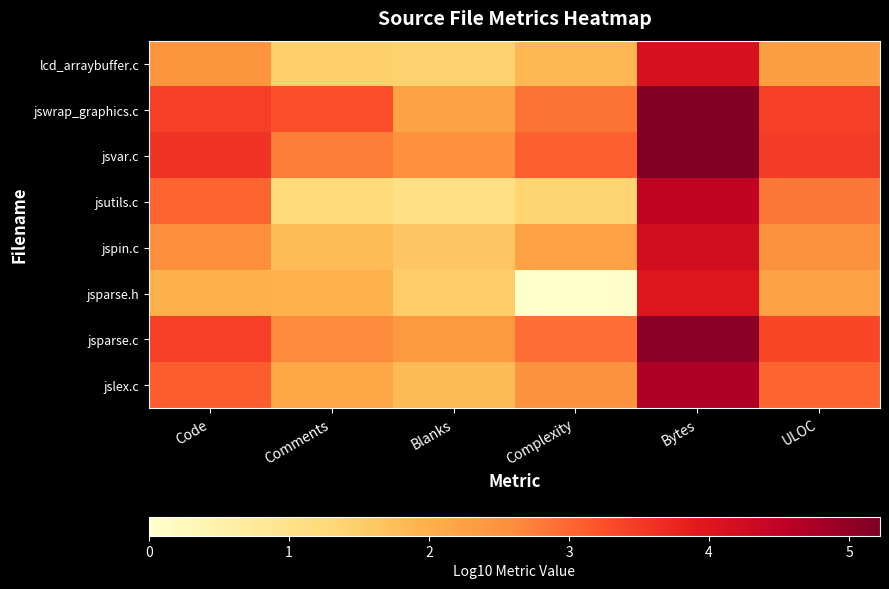

Reading left to right, transcribe all the data shown in this chart.

lcd_arraybuffer.c: Code=2.5	Comments=1.5	Blanks=1.4	Complexity=1.9	Bytes=4.1	ULOC=2.3
jswrap_graphics.c: Code=3.4	Comments=3.2	Blanks=2.2	Complexity=2.9	Bytes=5.2	ULOC=3.4
jsvar.c: Code=3.6	Comments=2.8	Blanks=2.5	Complexity=3.1	Bytes=5.2	ULOC=3.5
jsutils.c: Code=3.0	Comments=1.3	Blanks=1.0	Complexity=1.4	Bytes=4.5	ULOC=2.8
jspin.c: Code=2.6	Comments=1.8	Blanks=1.6	Complexity=2.3	Bytes=4.2	ULOC=2.5
jsparse.h: Code=2.0	Comments=1.9	Blanks=1.5	Complexity=0.0	Bytes=4.0	ULOC=2.2
jsparse.c: Code=3.4	Comments=2.6	Blanks=2.4	Complexity=2.9	Bytes=5.1	ULOC=3.4
jslex.c: Code=3.1	Comments=2.1	Blanks=1.8	Complexity=2.5	Bytes=4.7	ULOC=3.0